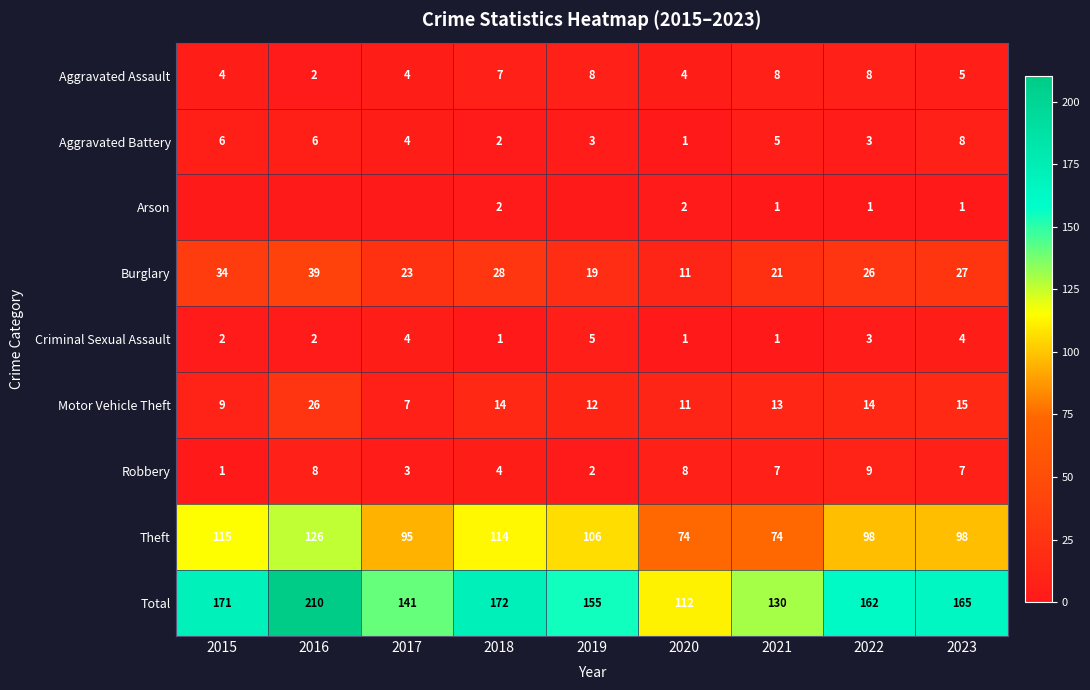

How many data points in Total are less than 162?

4